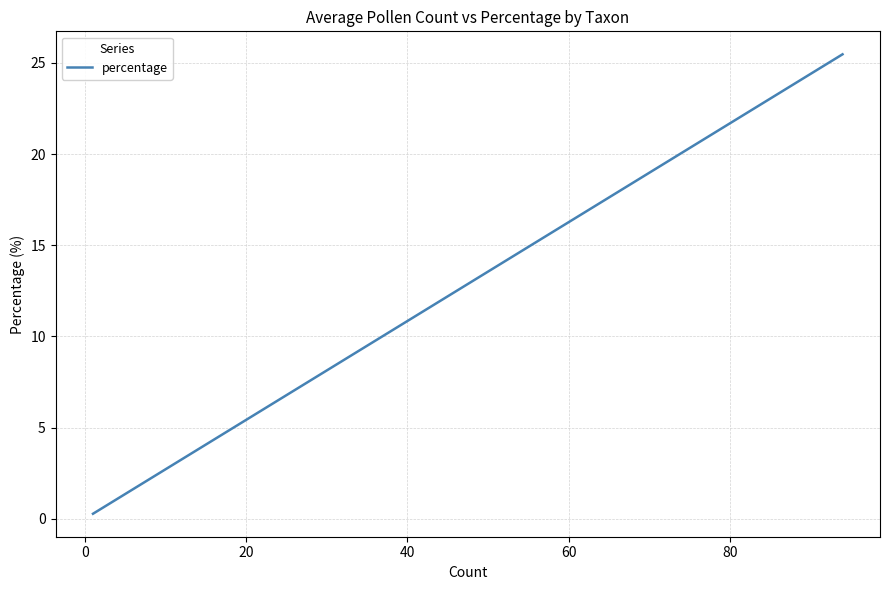

Count the number of data series in this chart.

1